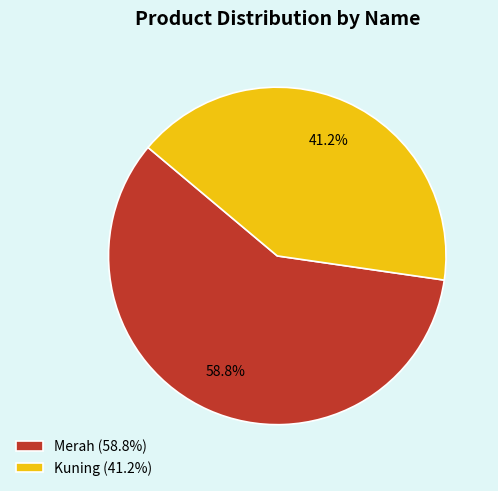

To the nearest percent, what is the difference between the Merah and Kuning slice percentages?

18%